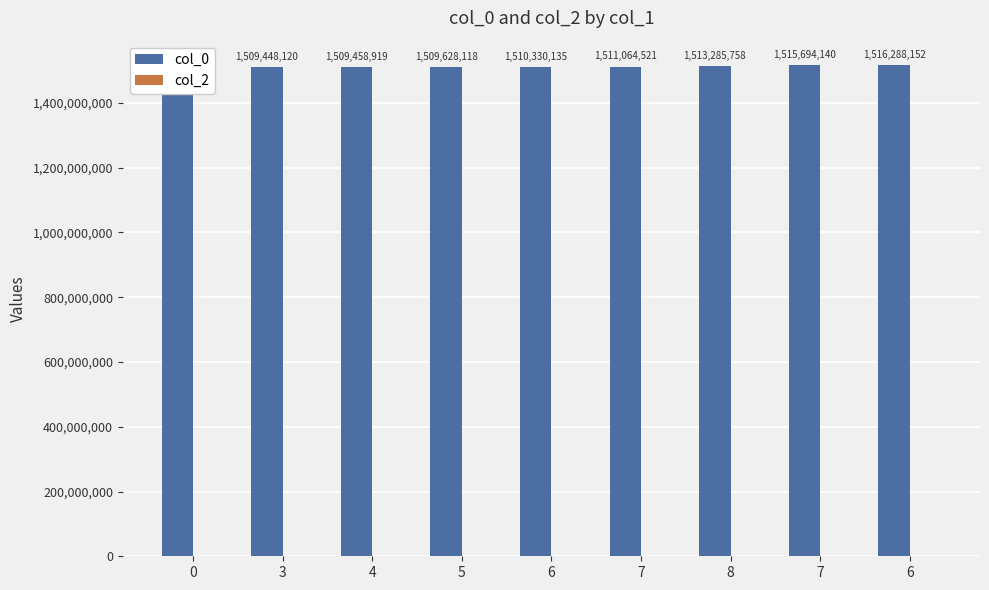

What is the lowest value of the col_0 series?

1507217750